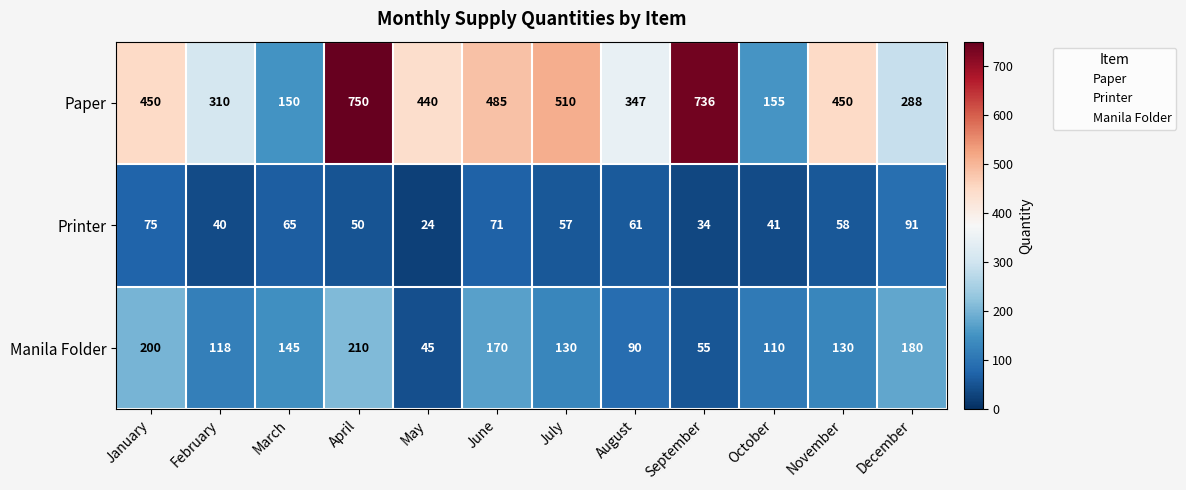

List the series in order of their overall mean, lowest first.

Printer, Manila Folder, Paper